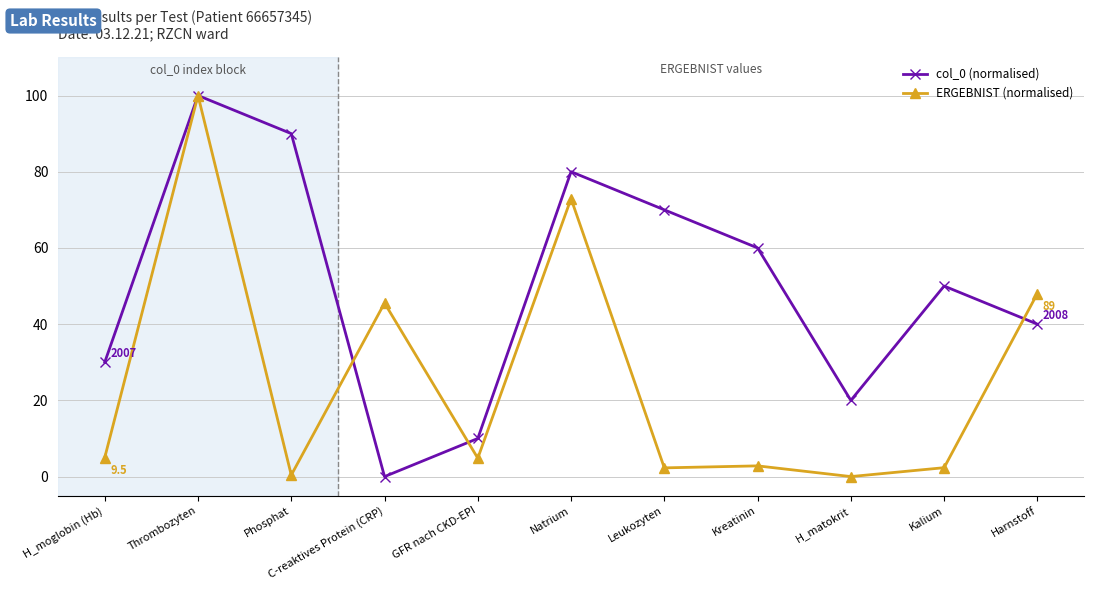

List the labels in order of col_0 (normalised) value, smallest first.

C-reaktives Protein (CRP), GFR nach CKD-EPI, H_matokrit, H_moglobin (Hb), Harnstoff, Kalium, Kreatinin, Leukozyten, Natrium, Phosphat, Thrombozyten